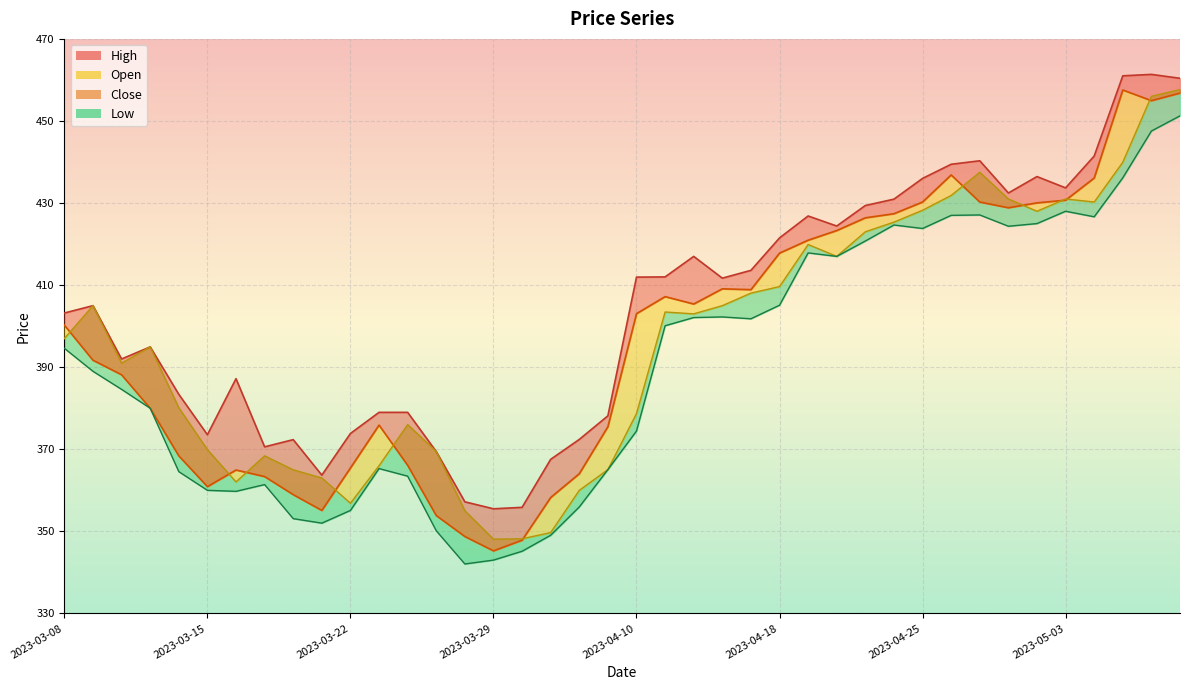

Count the number of data series in this chart.

4